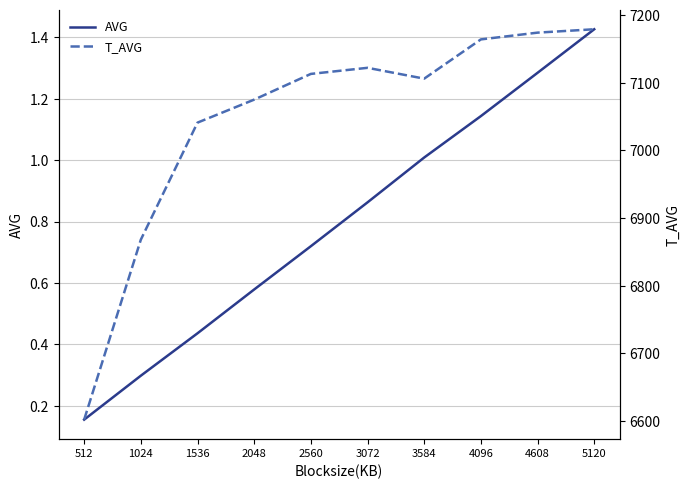

What is the difference between the maximum and minimum values in the T_AVG series?

577.0